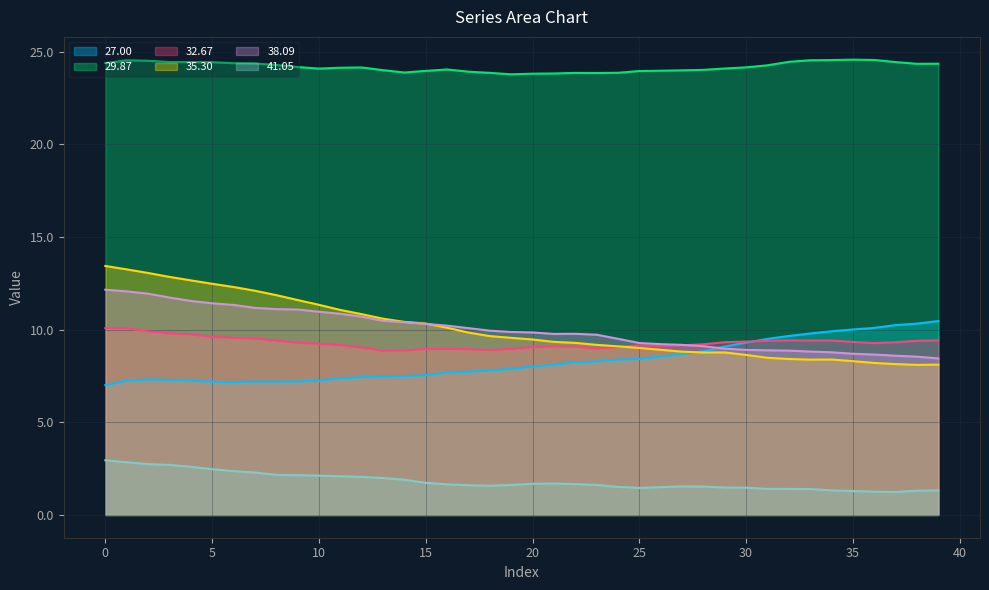

The 29.87 series shows 37.3 at 0. True or false?

False